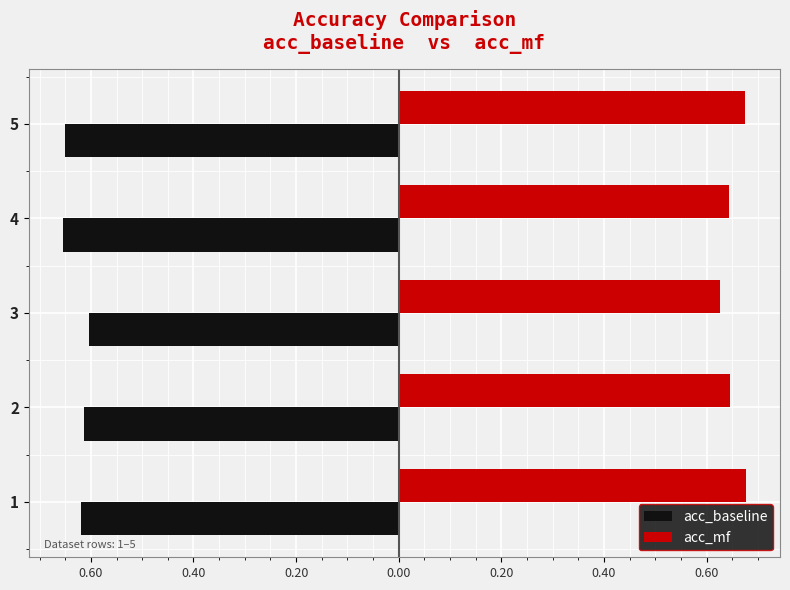

List the series in order of their peak value, highest first.

acc_mf, acc_baseline